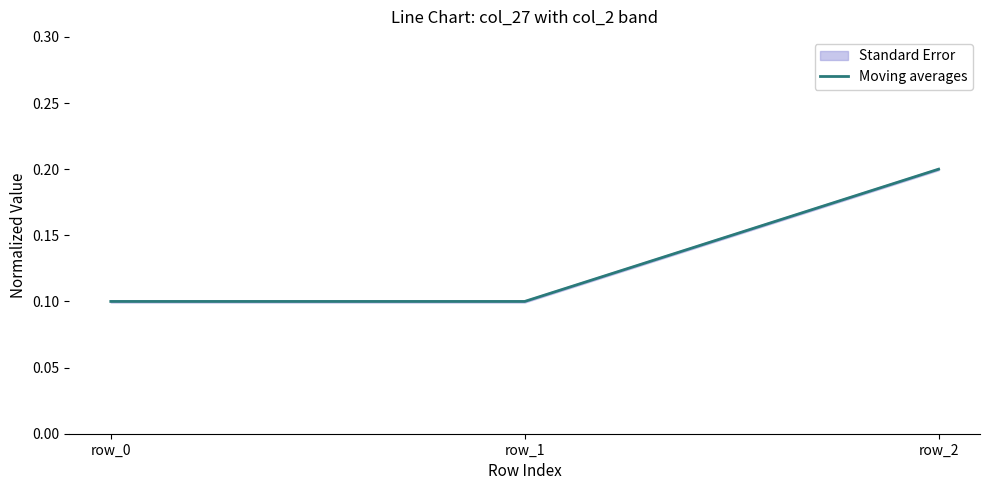

Which category has the lowest value across all series?

row_0